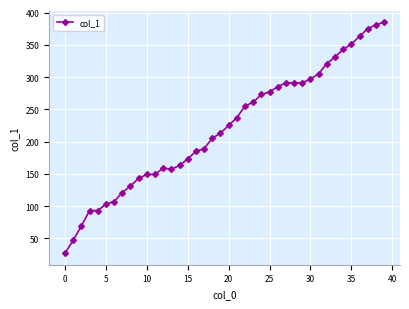

Reading left to right, transcribe all the data shown in this chart.

27	47	69	93	93	103	107	121	131	143	149	149	159	157	163	173	185	189	205	213	225	237	255	261	273	277	285	291	291	291	297	305	321	331	343	351	363	375	381	385